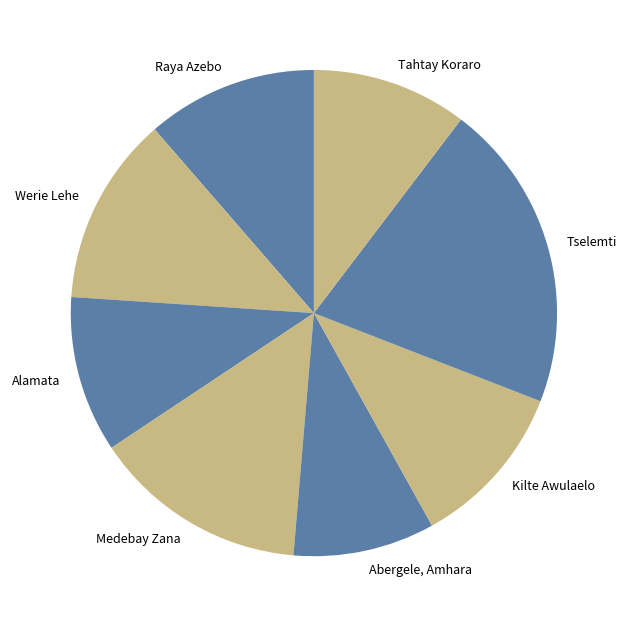

Combined, do Alamata and Werie Lehe account for over 50%?

No